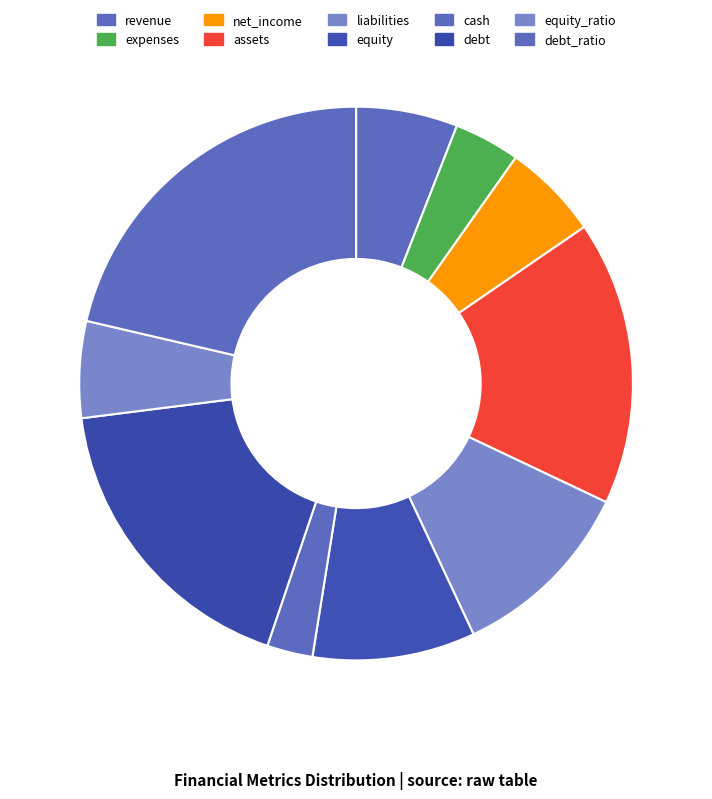

To the nearest percent, what is the average slice percentage?

10%